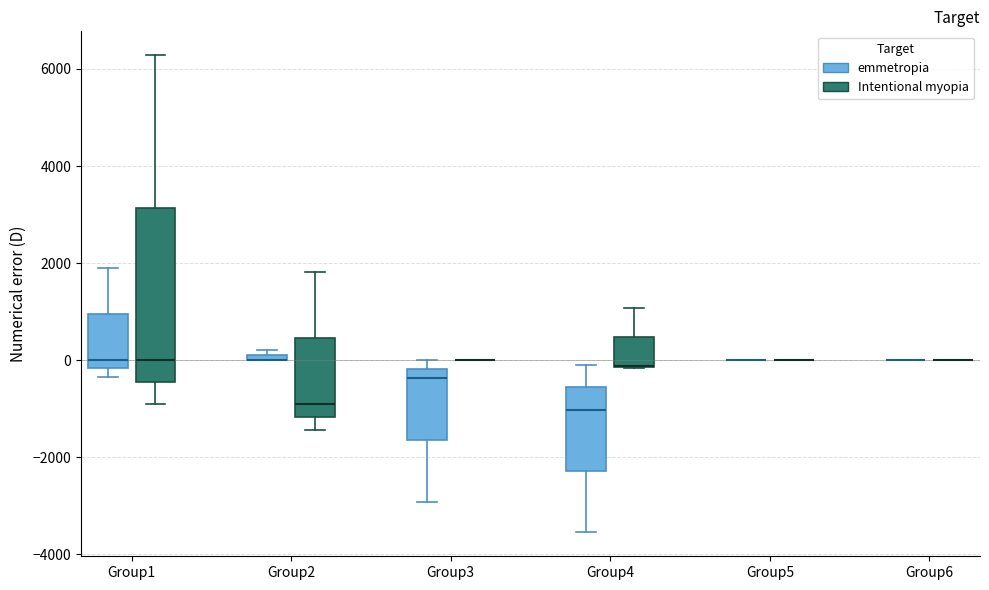

Where is the lower edge of the box for Group2 (Intentional myopia) on the y-axis? The values are not printed on the chart, so give them approximately, as read against the axis.

-1200